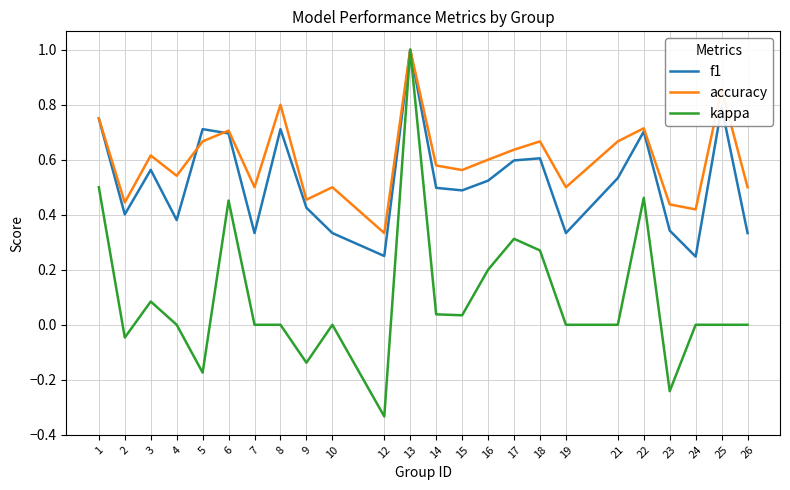

What is the total value across all series at 15?

1.1